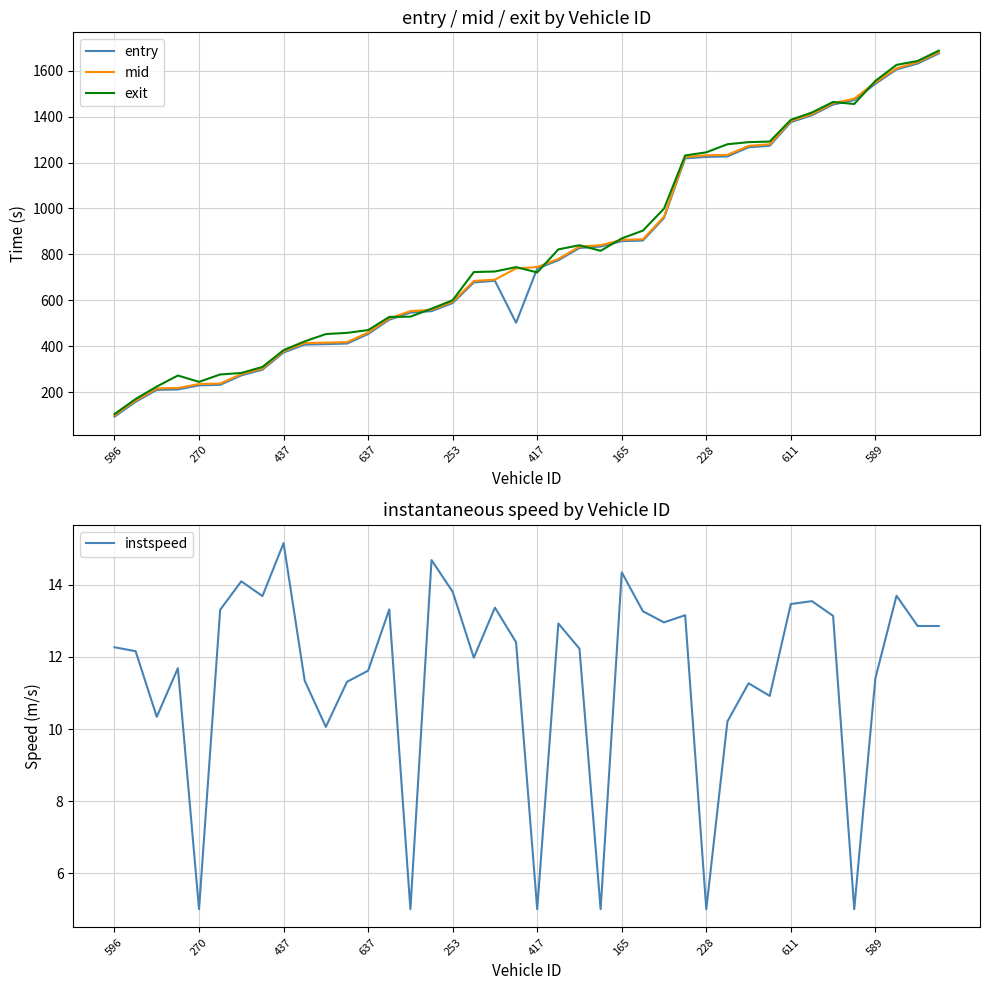

The value of entry at 611 is 1375.5. True or false?

True